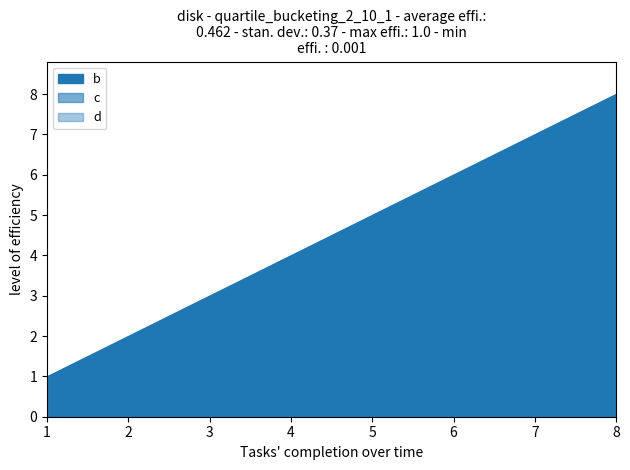

What is the highest value of the b series?

8